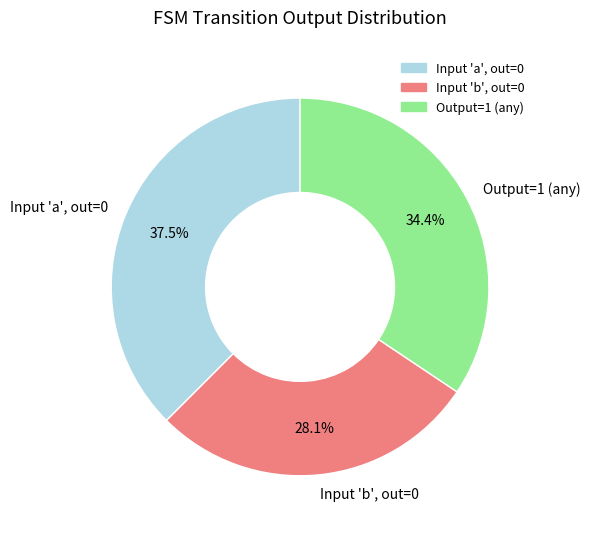

Which slice is the largest?

Input 'a', out=0